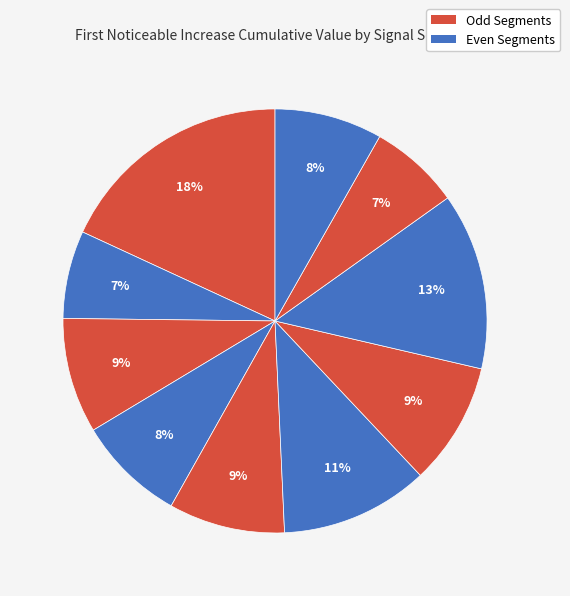

How many slices are in this pie chart?

10